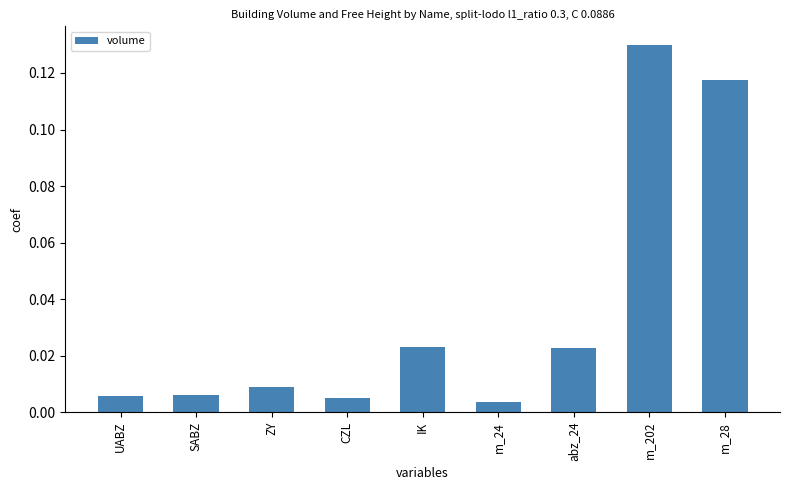

What is the sum of all values?

0.3